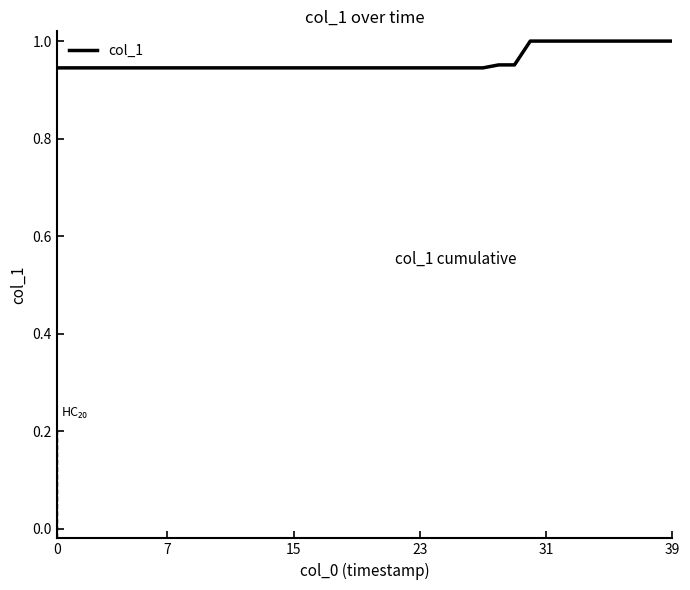

Is it true that the value at 39 is 1.0?

True